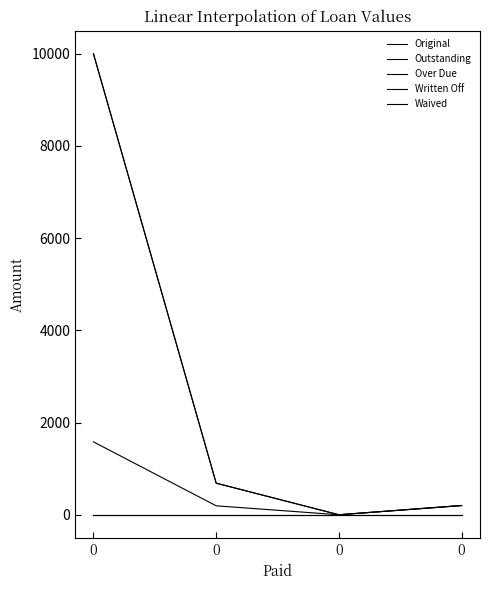

What is the difference between the highest and lowest values at 0?

10000.0